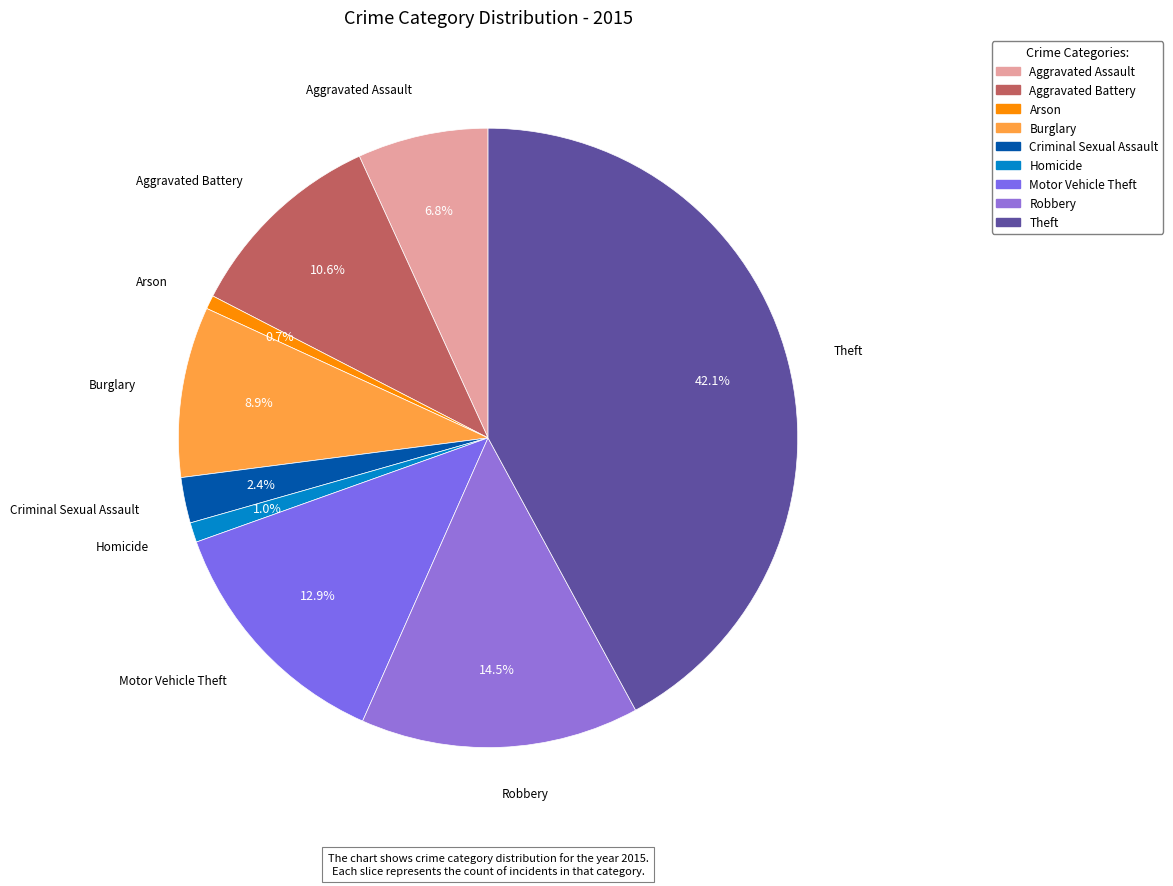

What percentage do Aggravated Assault and Theft together represent?

48.9%